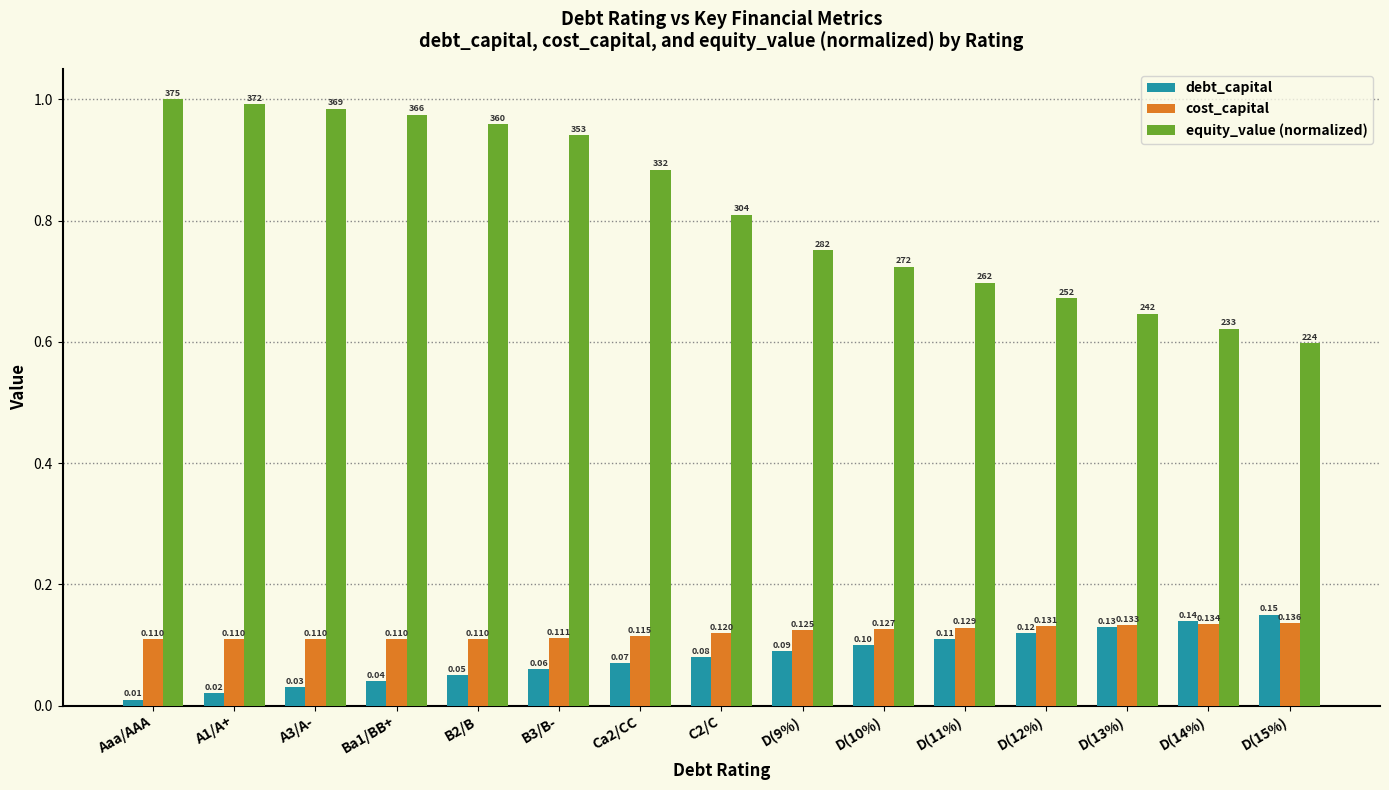

What is the label of the 1st bar from the right?

D(15%)